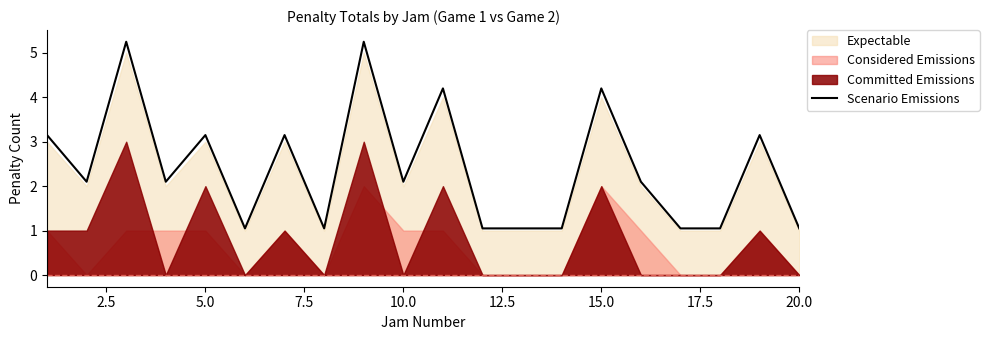

True or false: Scenario Emissions has a value of 6.8 at 15.0.

False